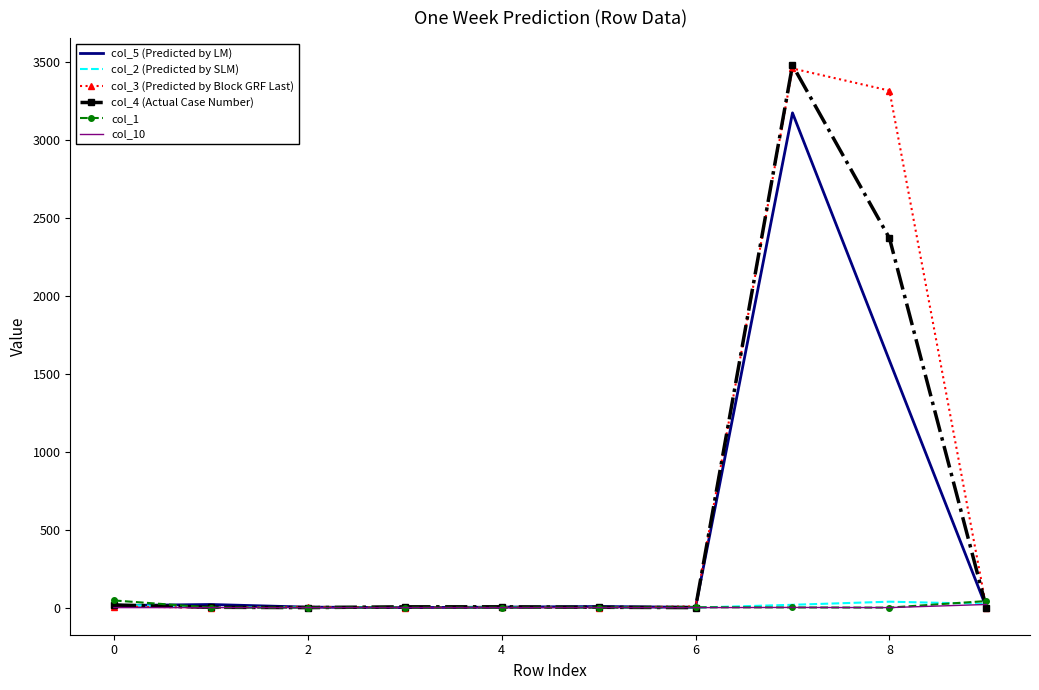

Count the number of categories in the chart.

10